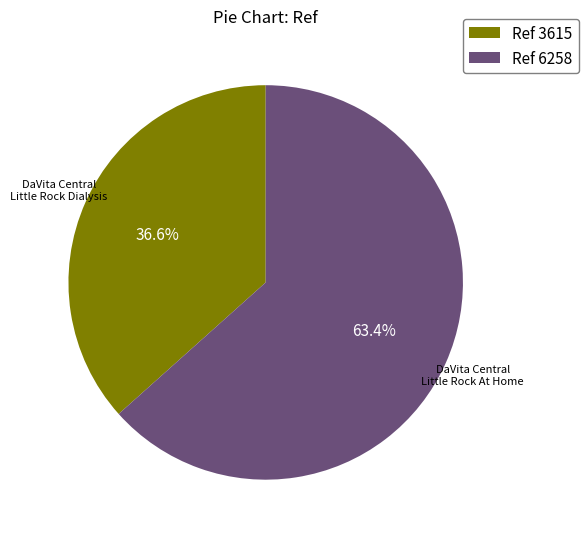

What is the majority slice?

DaVita Central Little Rock At Home